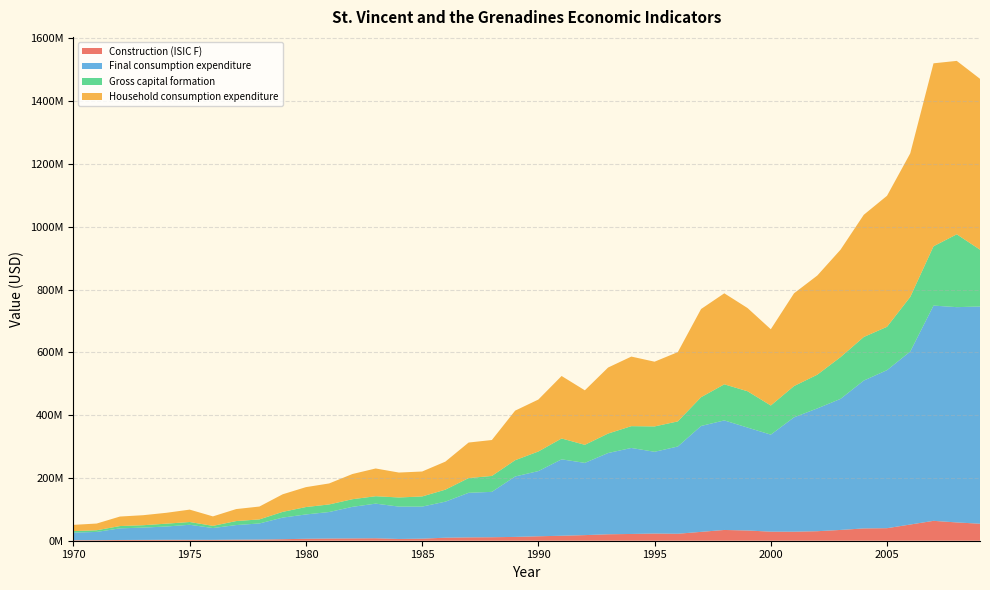

Reading left to right, extract all data points from this chart.

Construction (ISIC F): 1599929	1744669	2388853	2610677	2893304	2837334	2788451	3404987	3640977	4854636	6203146	6944826	7349379	7821357	5596316	6540273	9608133	10619516	11125207	12136589	14159354	15837405	17850650	20535251	21534866	22869840	22186569	28223932	34255508	32560719	28854444	28748148	30270000	34338889	39170370	39932222	51574444	63312593	58240370	54146296
Final consumption expenditure: 24291350	26254097	37035390	39152909	42386271	47937842	37574543	46443378	51345646	68763910	77457854	84475434	100521778	110277699	103056049	102085546	114800983	141983808	144483603	192402158	207612151	243326750	230045711	258768045	273833149	260341761	277819377	337199984	348875876	327770761	309002222	364237037	391039259	417367407	470882963	503312593	550996667	685454815	685555614	691795532
Gross capital formation: 4802526	5294915	7295439	7612909	9065281	8830252	6975146	12731486	12919266	18252219	23585171	24110956	24298736	23622727	29068348	32335721	38194457	46907451	50700607	51827287	62342969	66474130	57460688	61967409	69478610	80745411	79994291	91636653	114921377	115672497	92763333	99577037	107368148	132979259	138737778	138092963	173912222	188856667	231993333	180931481
Household consumption expenditure: 19834036	21437644	30301282	31899644	34615303	39433665	30168332	38204793	40962773	55973413	63388308	66869692	80207460	88345759	79393630	79438843	89295227	113167571	114388316	157792579	165478750	198936203	173617050	210239396	221542589	206170246	220638334	280771322	289813877	264946851	242792593	295392222	315770000	342057407	389122222	417155556	457218519	582666667	552251852	544088889